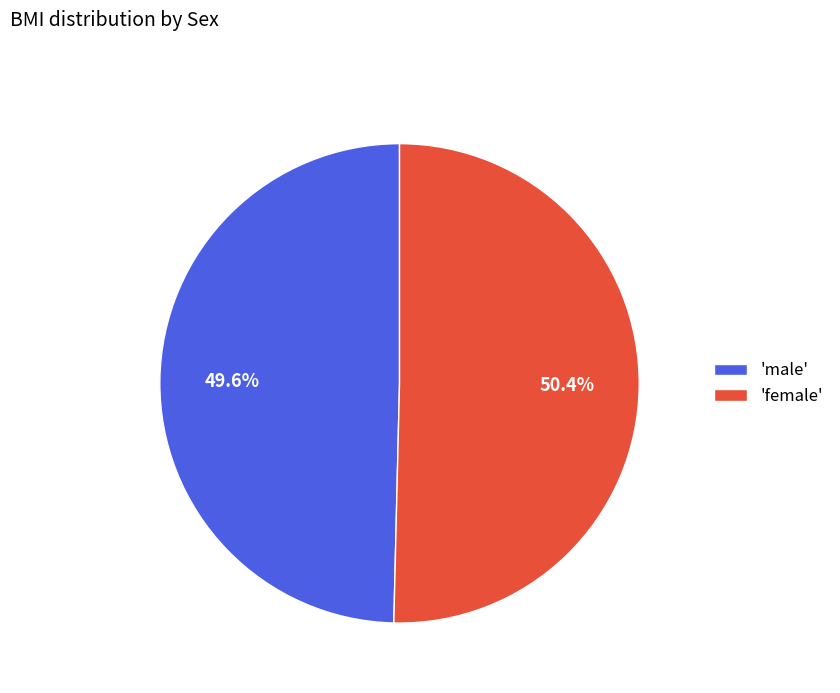

What is the total percentage of 'female' and 'male'?

100.0%